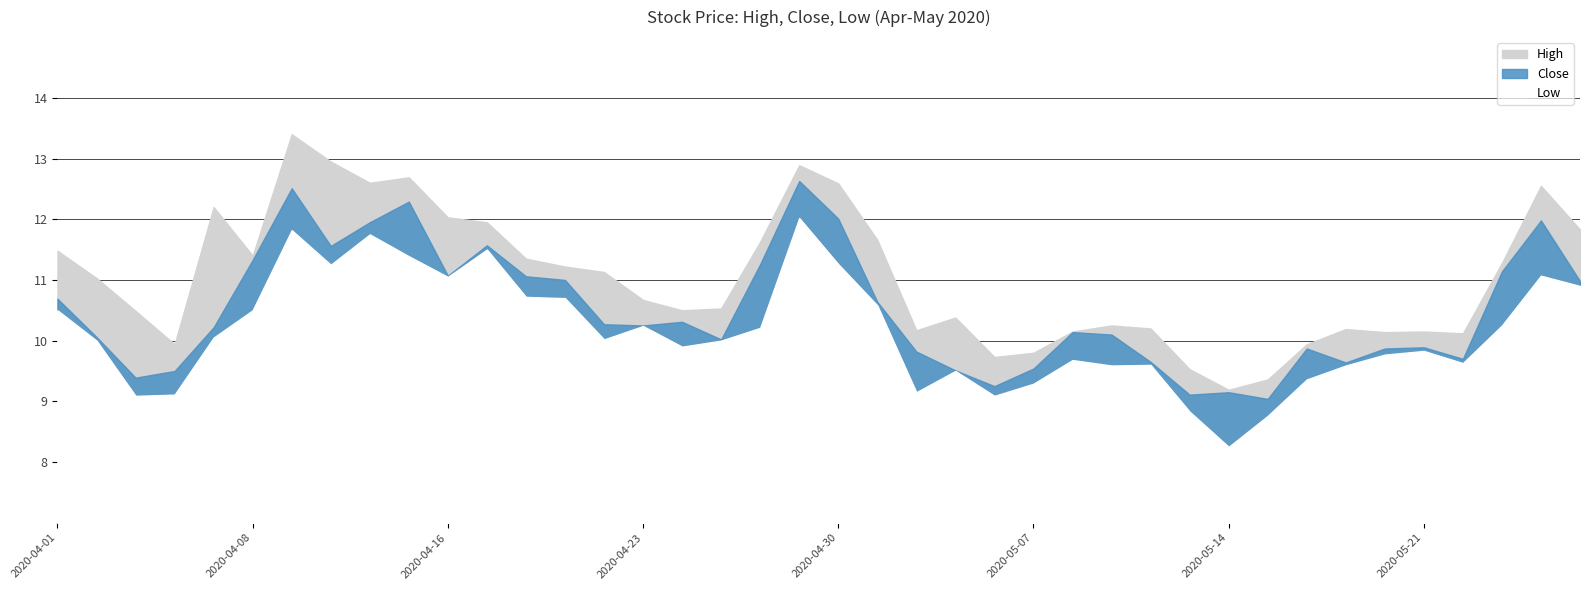

True or false: High and Low cross at least once.

False